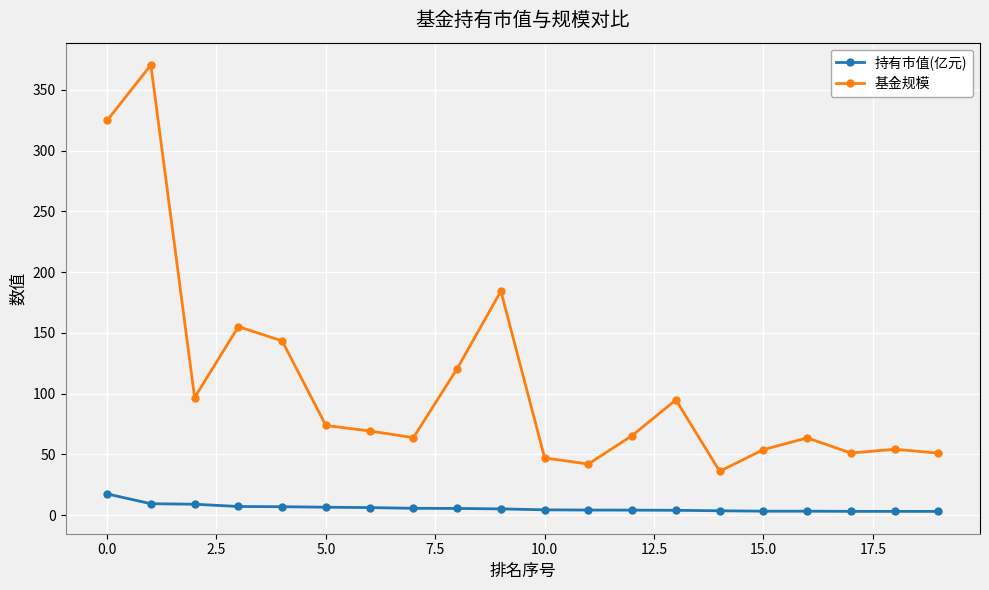

Which series has the largest range (max minus min)?

基金规模